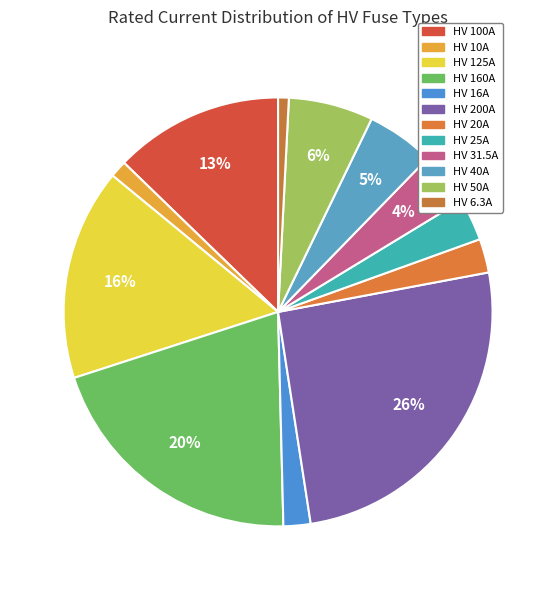

Which category has the smallest portion of the pie?

HV 6.3A